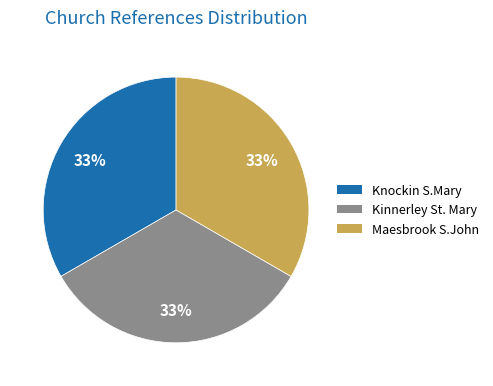

How many slices are in this pie chart?

3